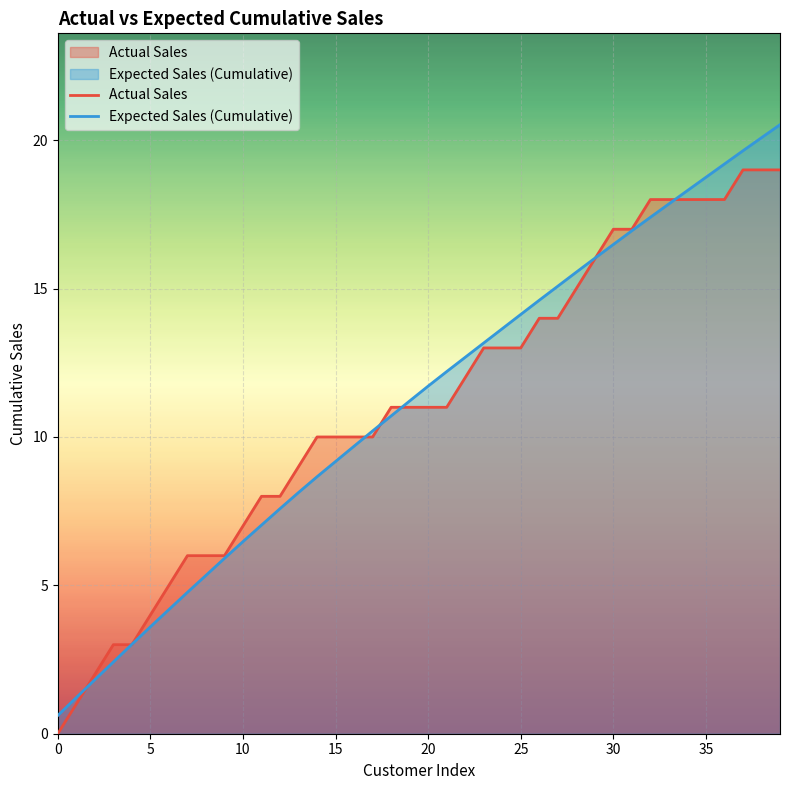

Rank the series by their maximum value, from lowest to highest.

Actual Sales, Expected Sales (Cumulative)